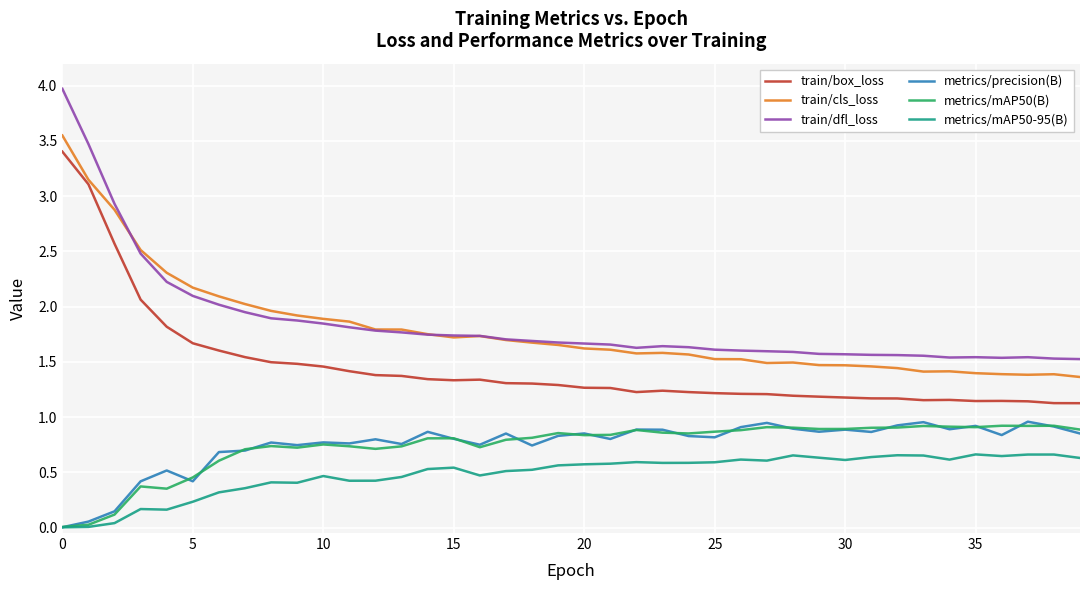

True or false: metrics/mAP50-95(B) and train/dfl_loss cross at least once.

False